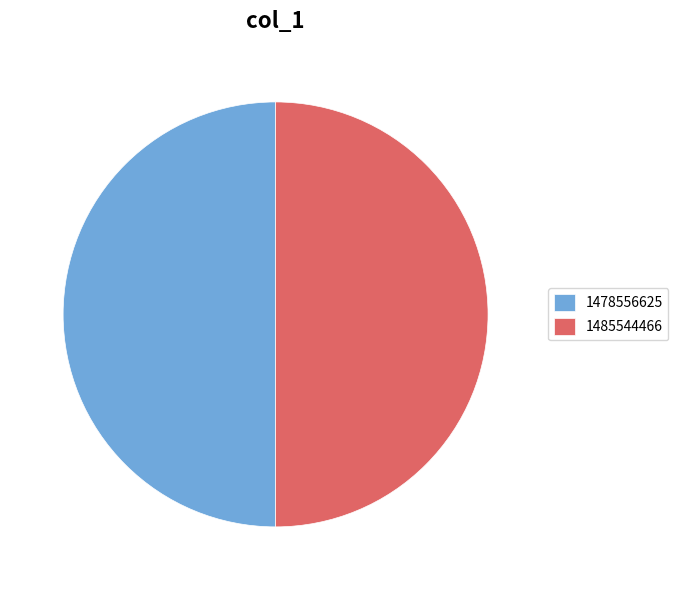

Do 1485544466 and 1478556625 together represent more than half of the pie?

Yes